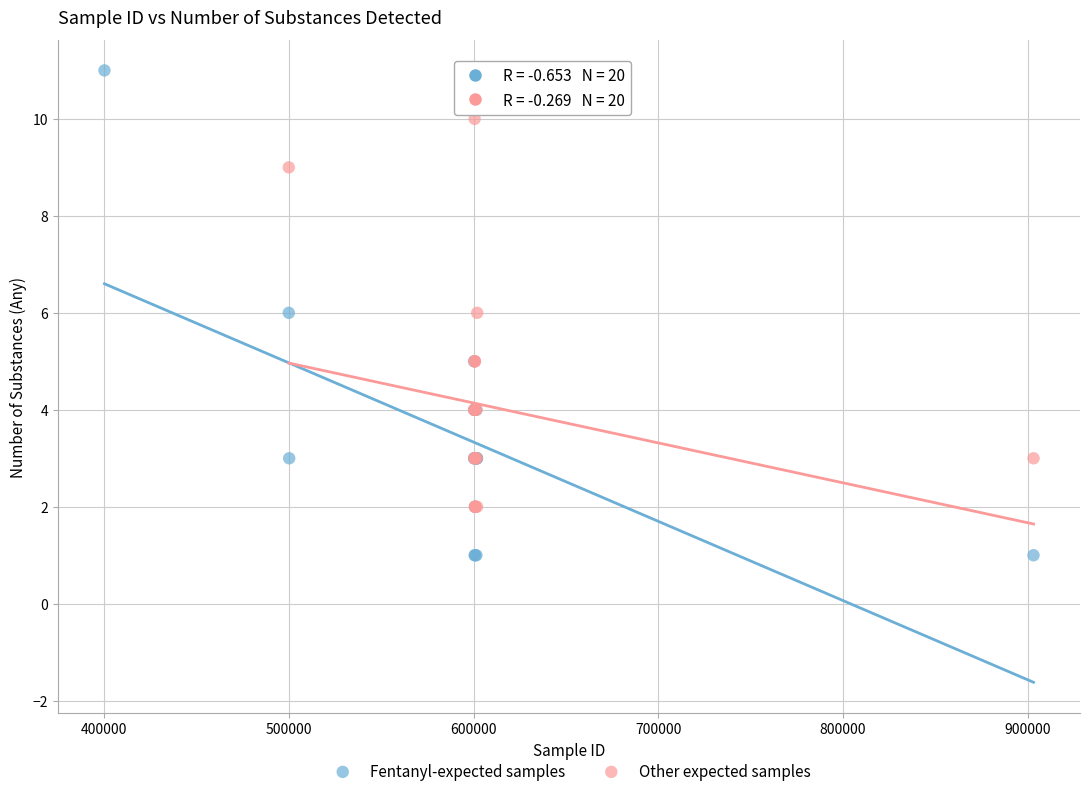

Which series contains the highest Y value?

Fentanyl-expected samples